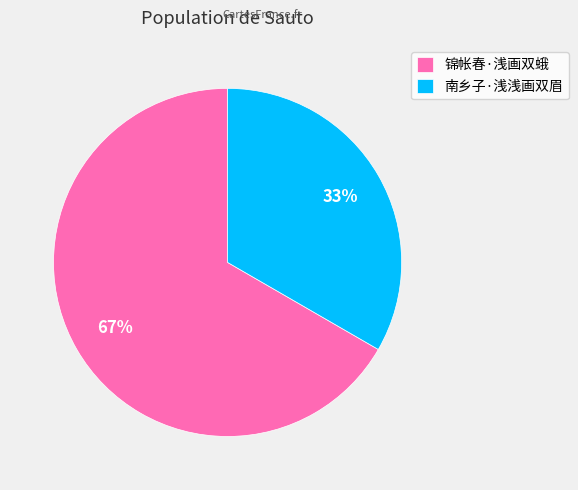

To the nearest percent, what portion does 南乡子·浅浅画双眉 represent?

33%